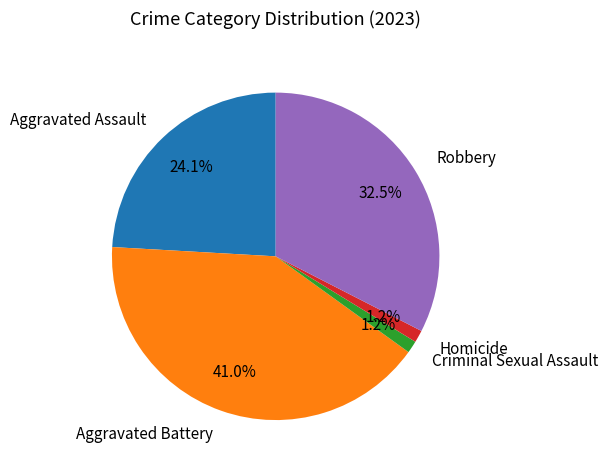

What percentage do Criminal Sexual Assault and Homicide together represent?

2.4%